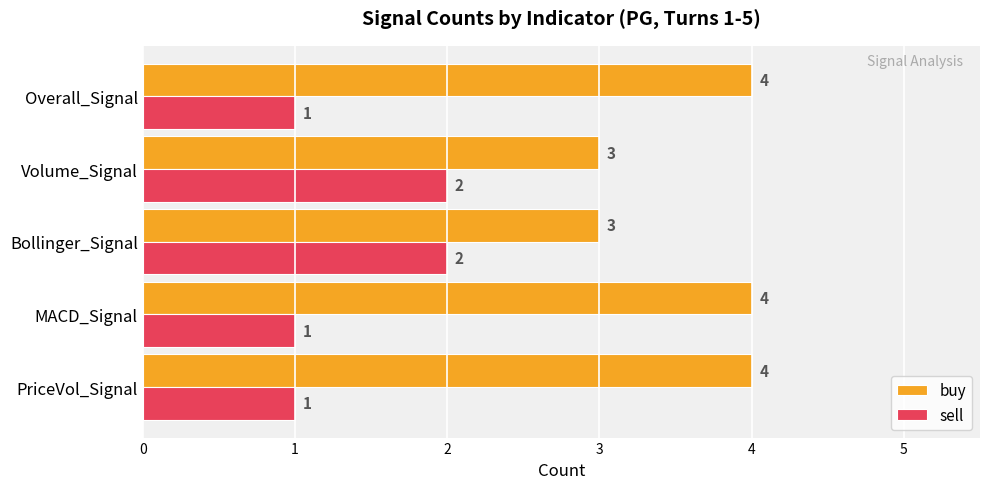

What is the spread (max minus min) of values at MACD_Signal?

3